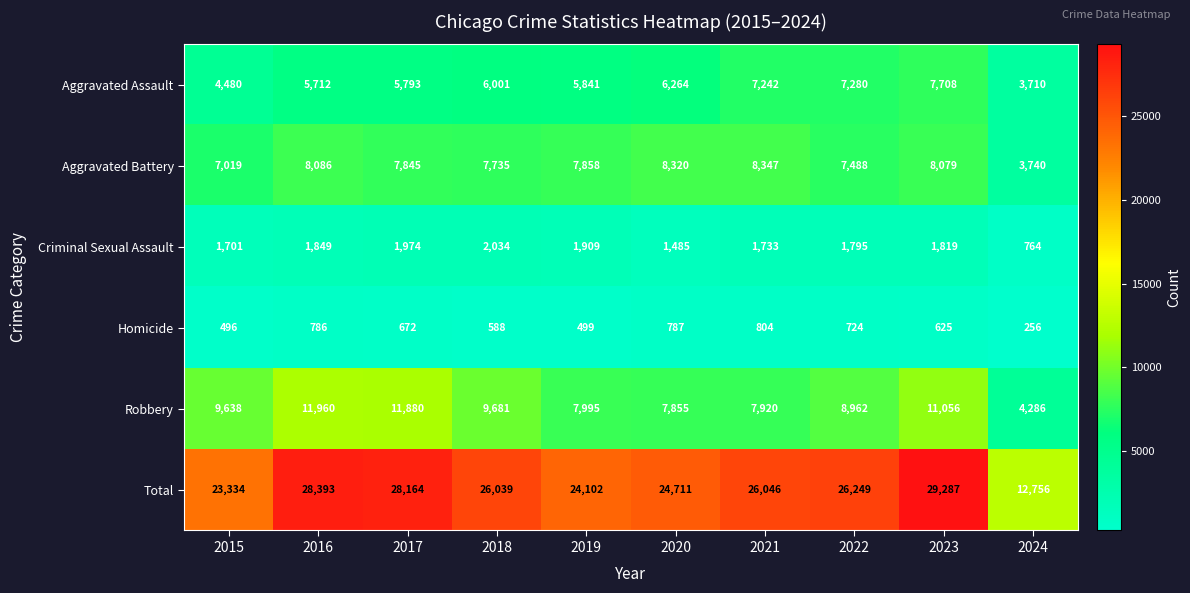

Is the value of Aggravated Battery at 2019 greater than the value of Total at 2019?

No